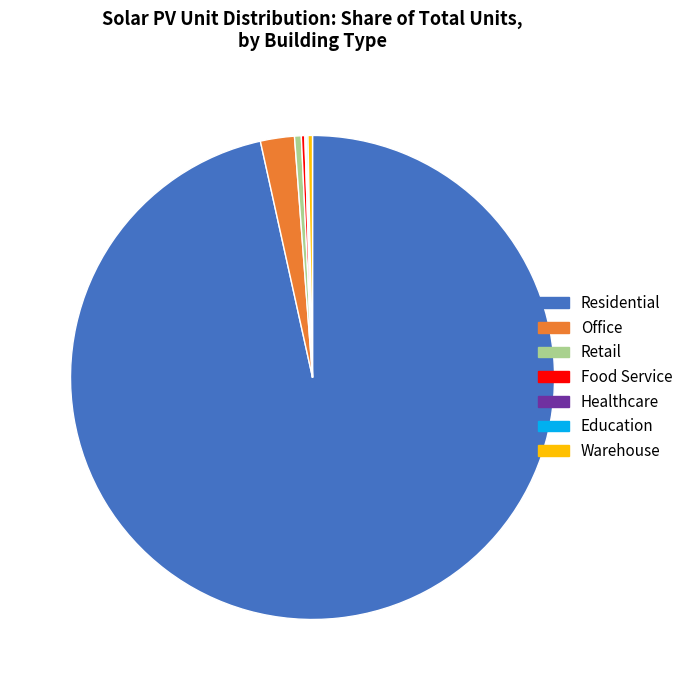

Does any single category account for the majority?

Yes